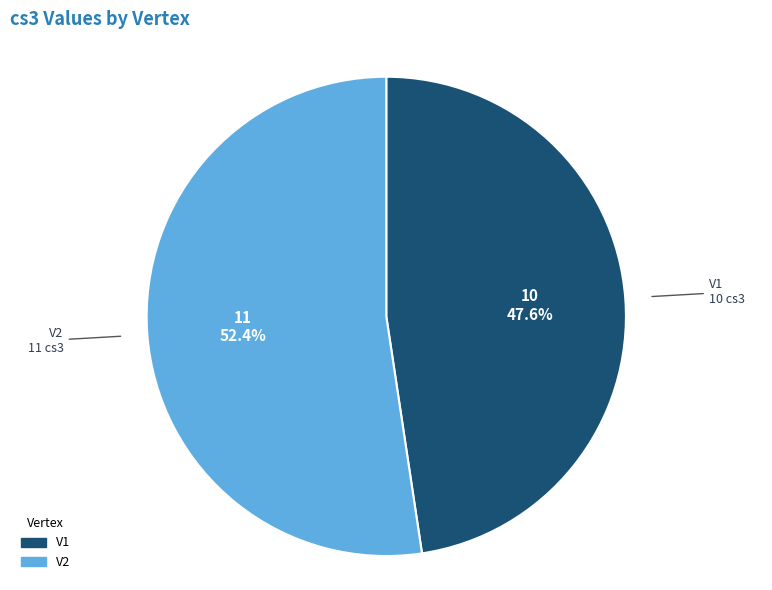

How many slices are in this pie chart?

2